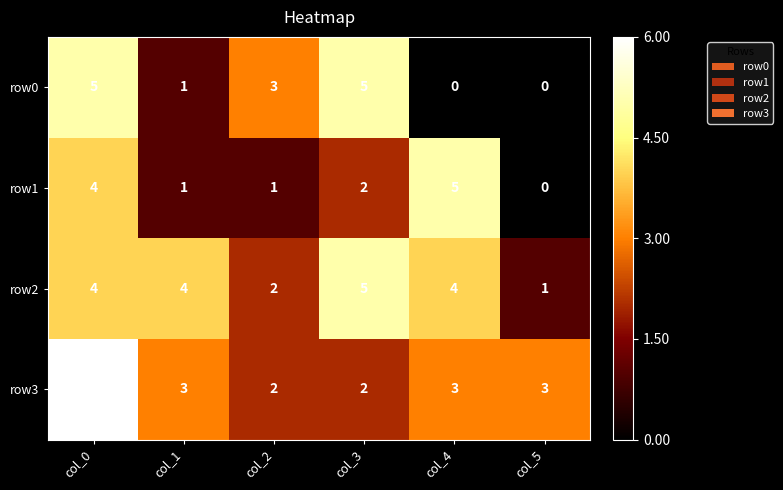

True or false: row1 has a value of 3 at col_4.

False